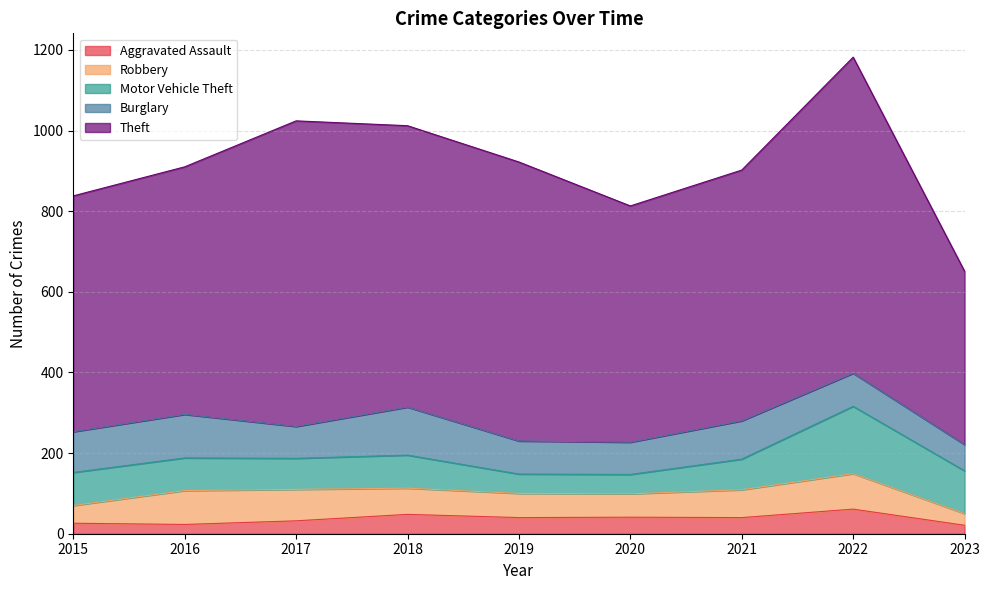

Which series has the widest spread of values?

Theft